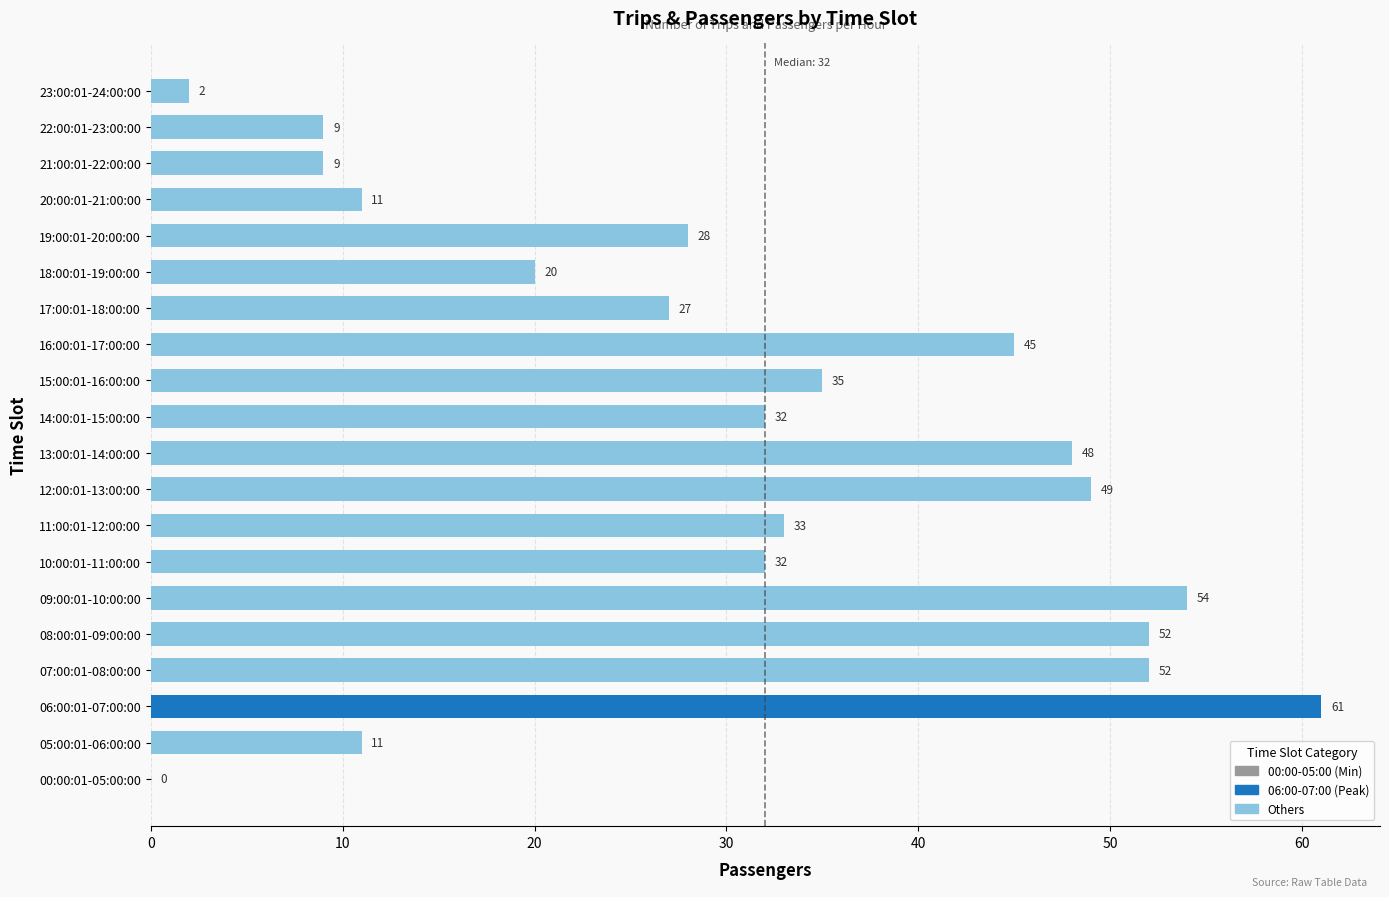

Read the value at 13:00:01-14:00:00, to the nearest 10.

50